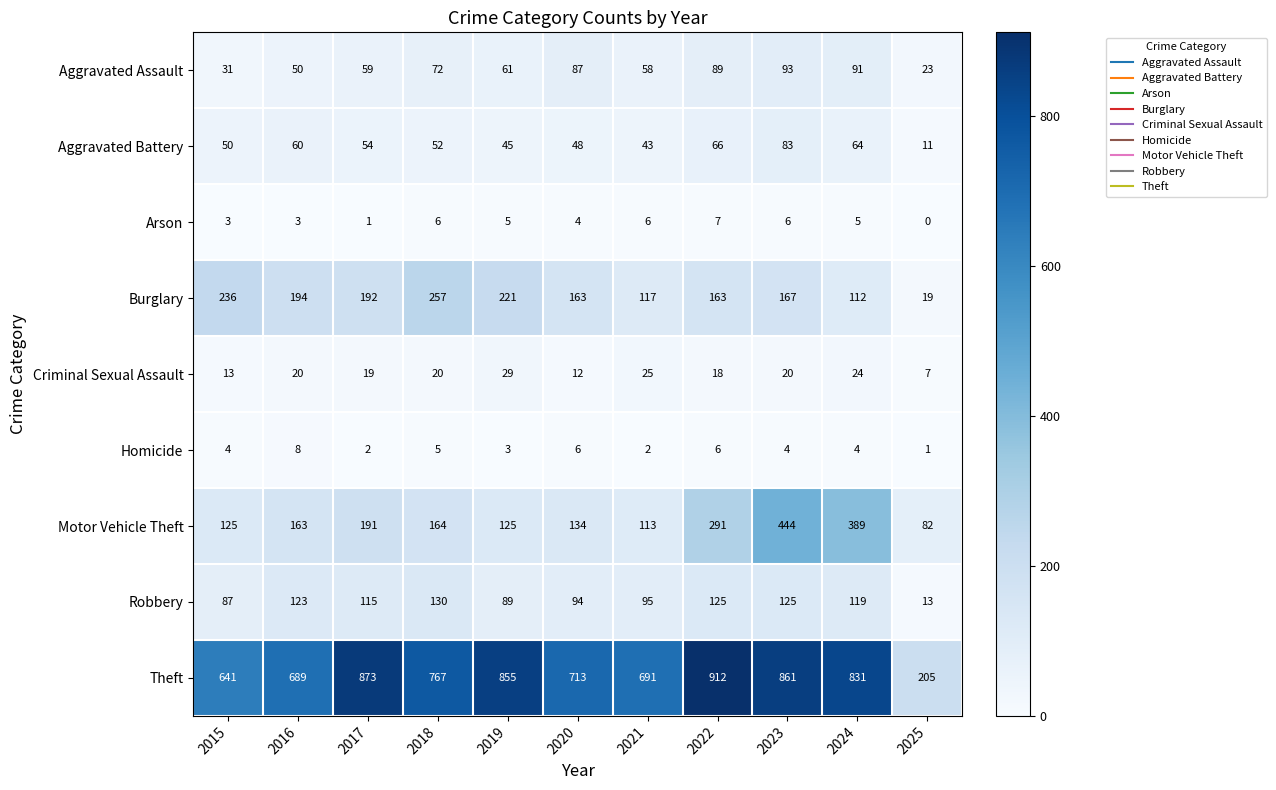

Between 2020 and 2023, which series saw the biggest shift?

Motor Vehicle Theft